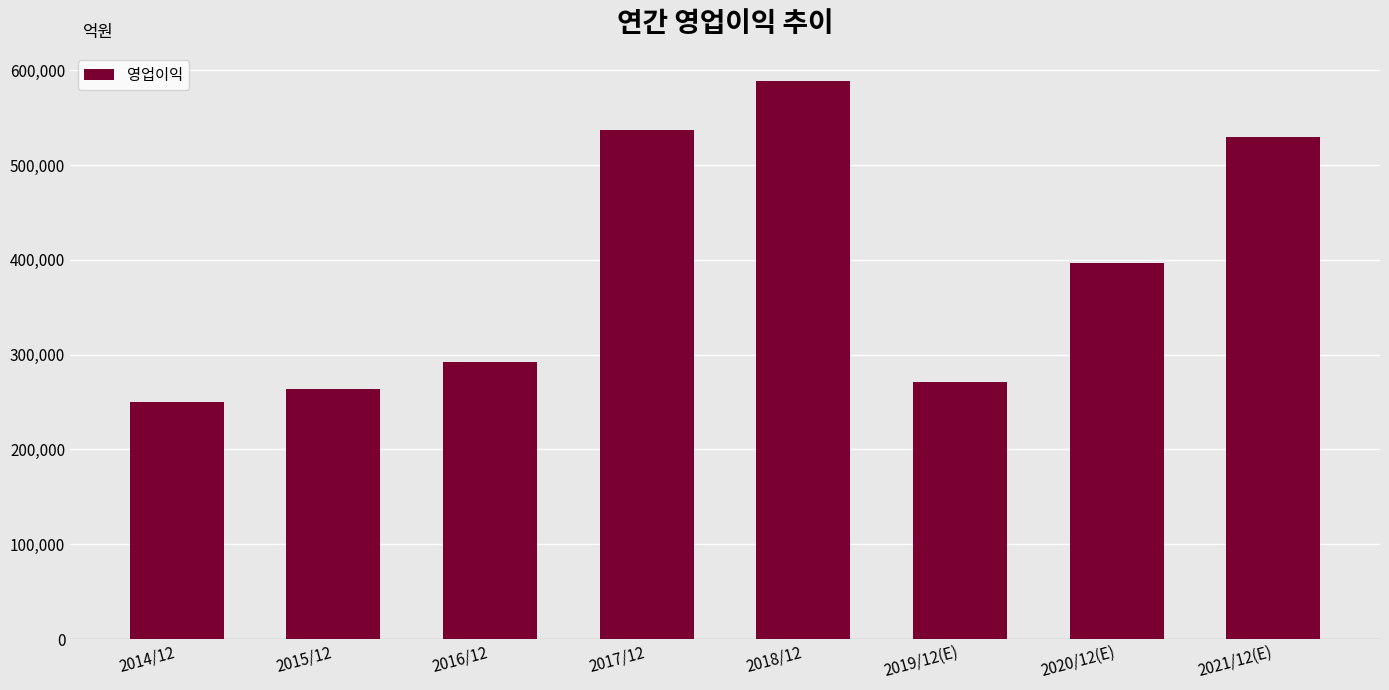

List the labels in order of value, smallest first.

2014/12, 2015/12, 2019/12(E), 2016/12, 2020/12(E), 2021/12(E), 2017/12, 2018/12